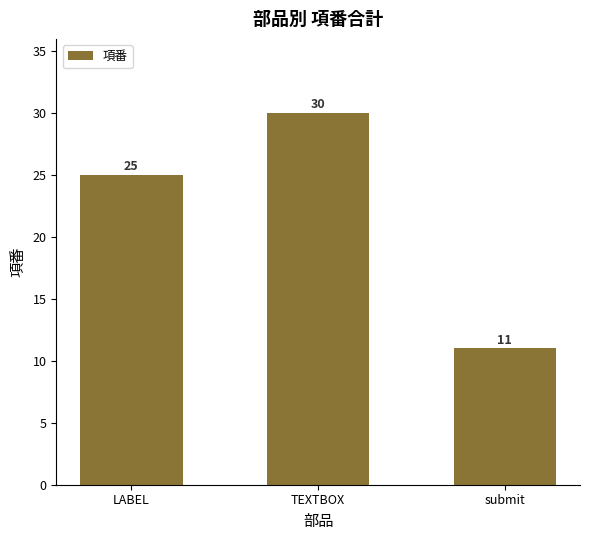

Between submit and LABEL, which is larger?

LABEL